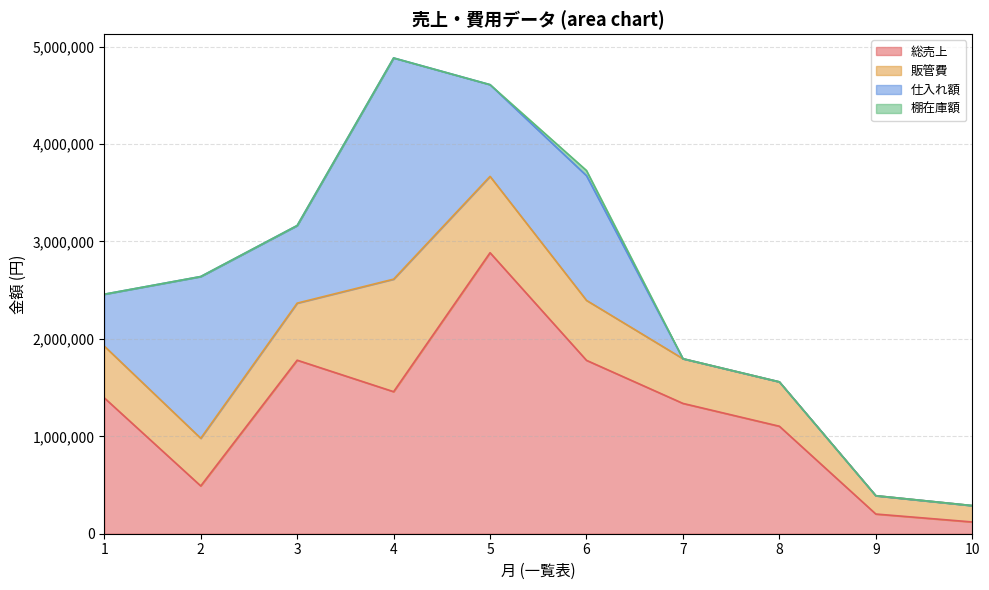

Reading left to right, list all the values displayed in this chart.

総売上: 1394762.0	490584.0	1781463.0	1458130.0	2884659.0	1779935.0	1337768.0	1103350.0	202108.0	120619.0
販管費: 531341.4	489107.2	585673.0	1155174.7	783751.0	615604.4	458781.6	455635.0	188175.0	168078.0
仕入れ額: 532672.0	1660438.0	796797.0	2270855.0	941575.0	1279962.0	0.0	0.0	0.0	0.0
棚在庫額: 0.0	0.0	0.0	0.0	0.0	53299.0	0.0	0.0	0.0	0.0